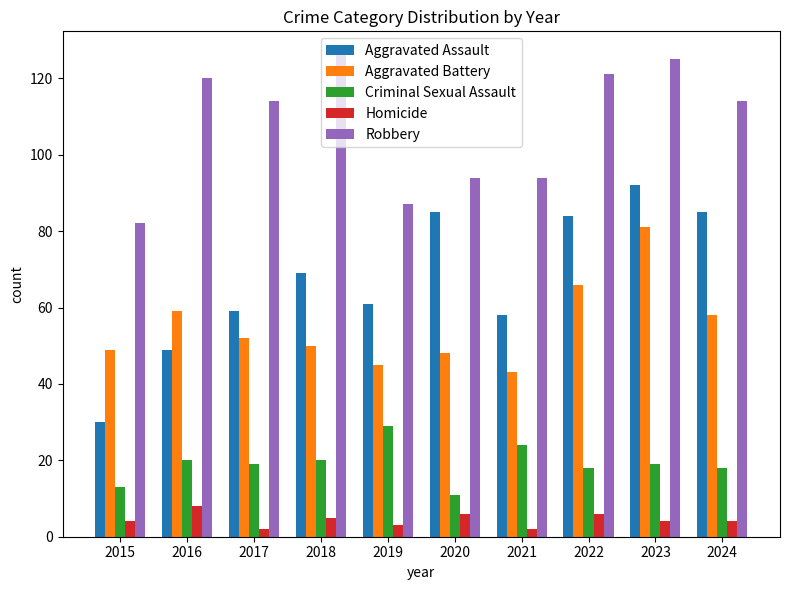

What is the difference between the Aggravated Assault values at 2022 and 2021?

26